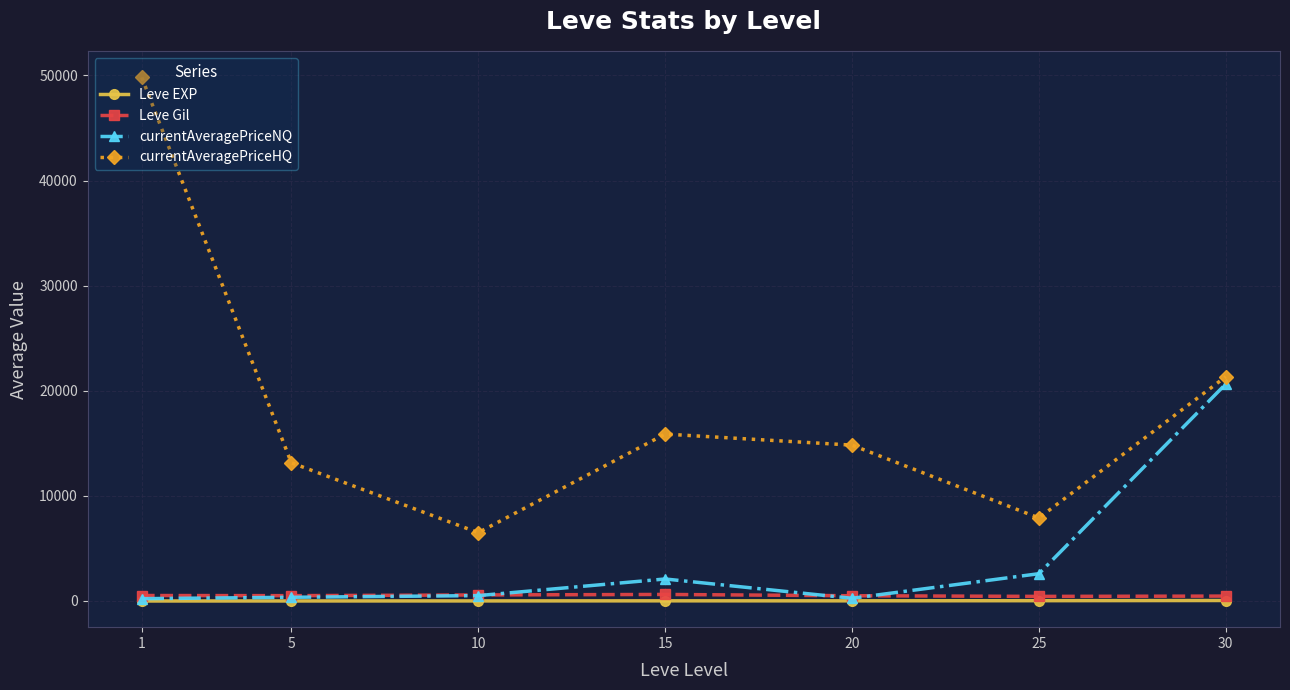

At how many categories does at least one series exceed 22505?

1